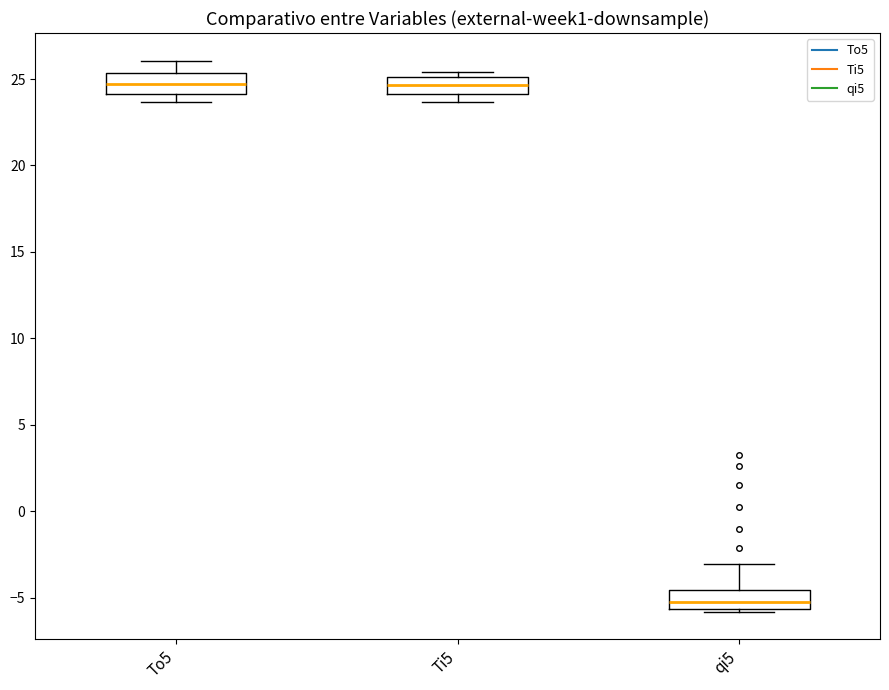

Reading left to right, read every box against the y-axis: the position of its median line, the range the box covers, and the ends of its whiskers. The values are not printed on the chart, so give them approximately, as read against the axis.

To5: median 24.5, box 24.0 to 25.5, whiskers 23.5 to 26.0
Ti5: median 24.5, box 24.0 to 25.0, whiskers 23.5 to 25.5
qi5: median -5.0, box -5.5 to -4.5, whiskers -6.0 to -3.0